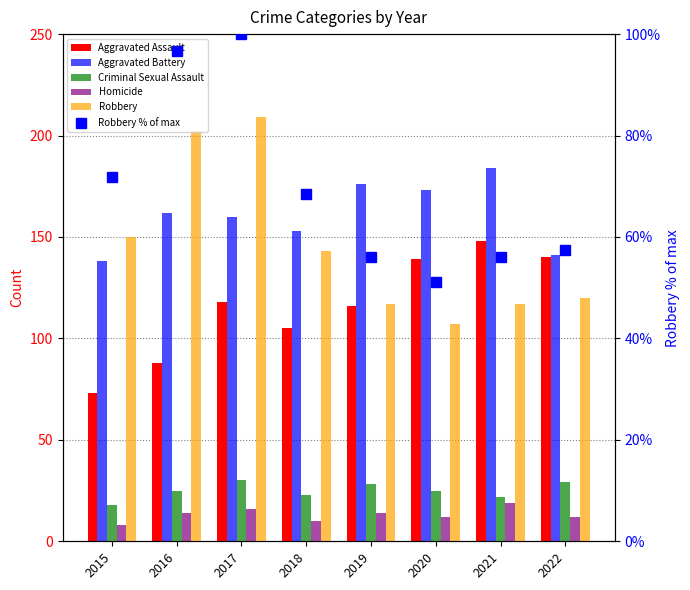

Which category has the highest value across all series?

2017